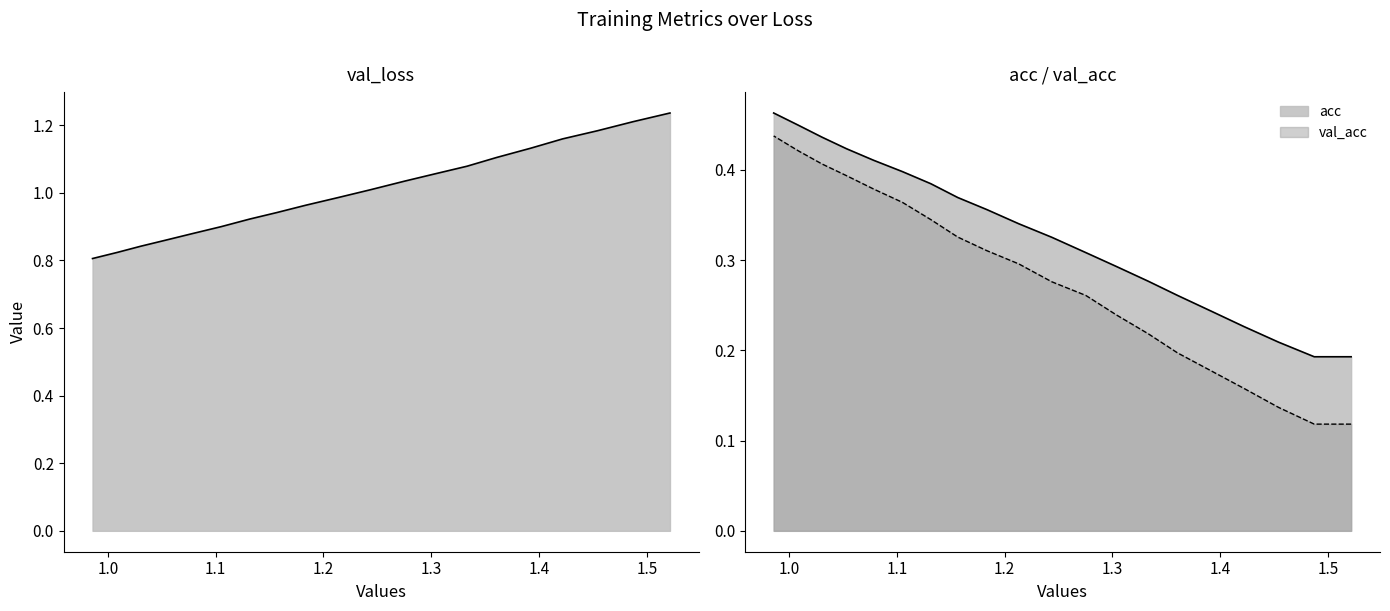

Which series has the largest range (max minus min)?

loss